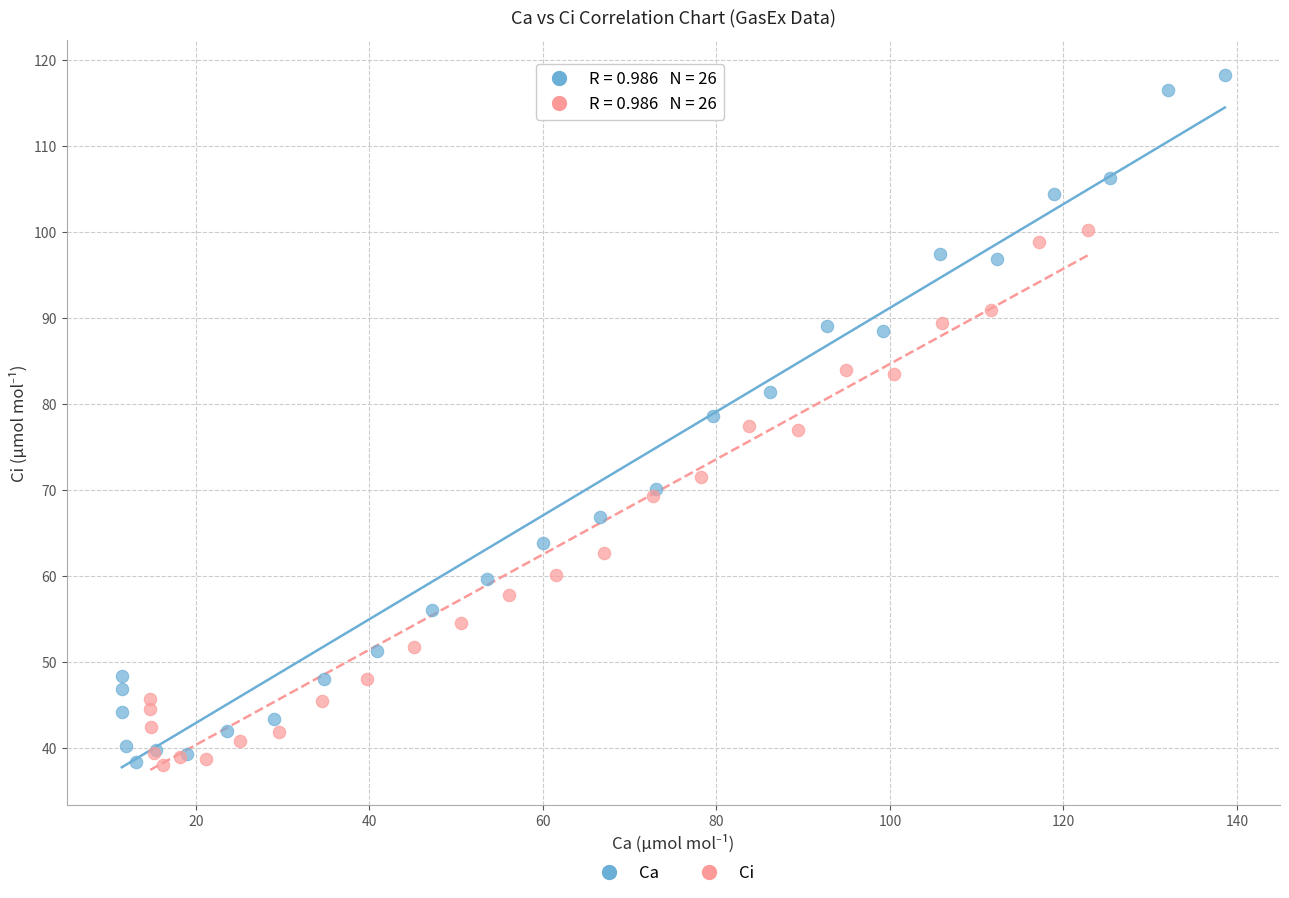

Which series has the largest Y range (max minus min)?

Ca